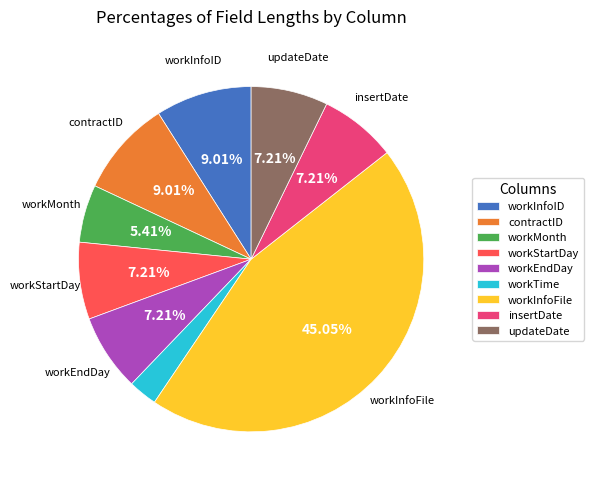

Is there any slice that represents more than half of the pie?

No